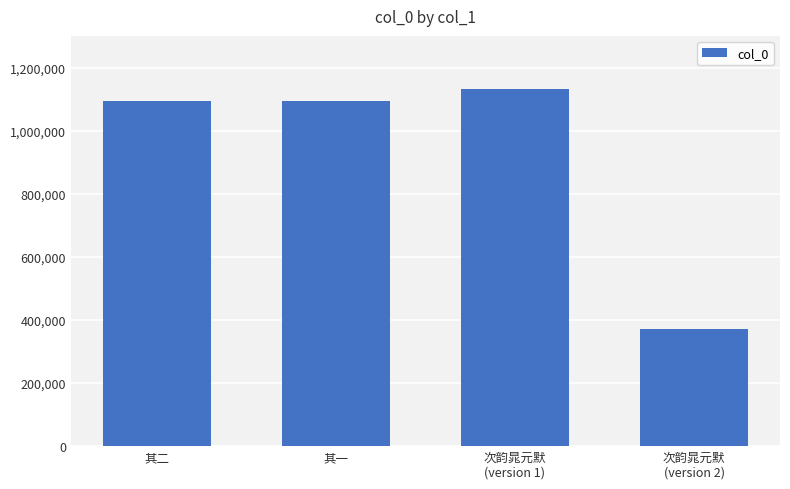

True or false: the data shows 1751864 at 其二.

False